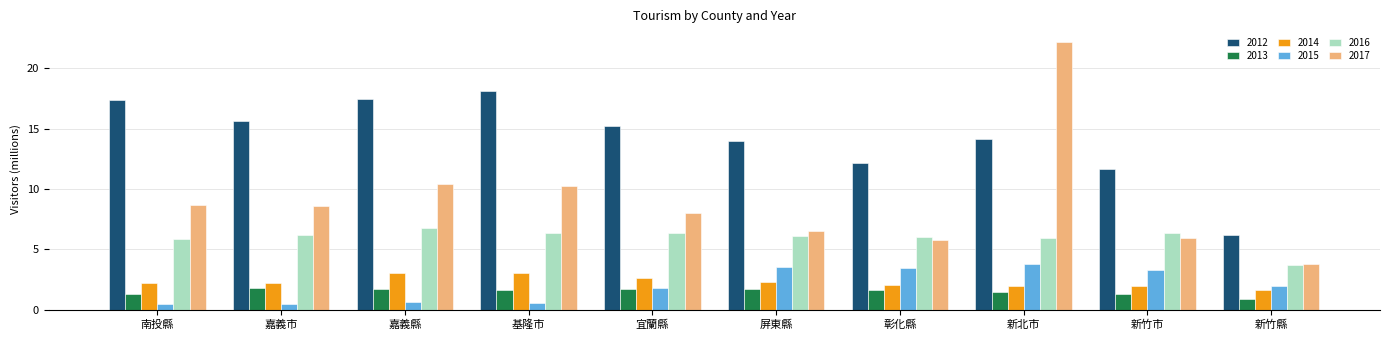

What is the minimum value shown in the chart?

0.5